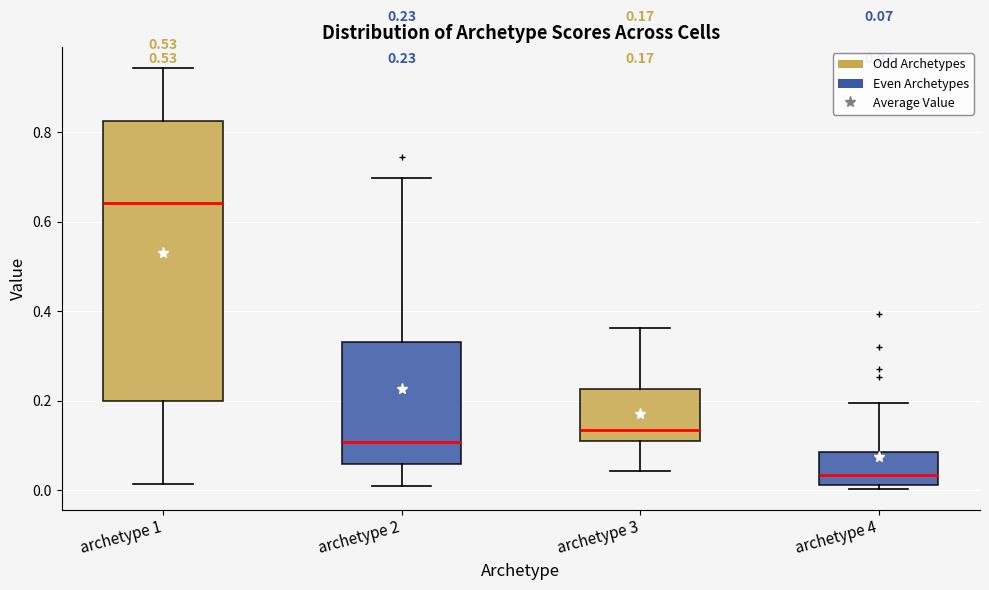

Which box is the tallest, from its lower edge to its upper edge?

archetype 1